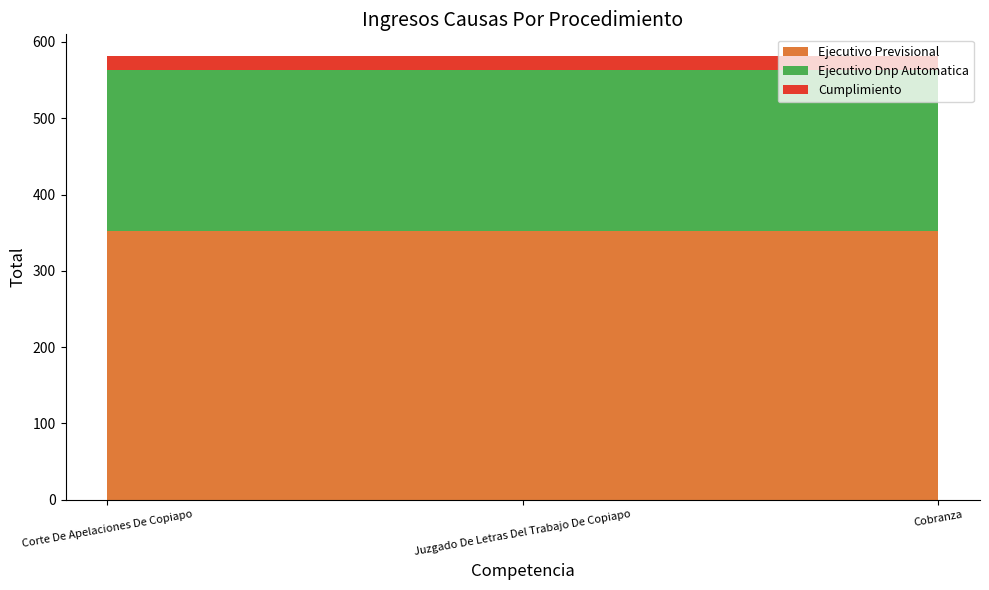

Reading left to right, extract all data points from this chart.

Ejecutivo Previsional: 352	352	352
Ejecutivo Dnp Automatica: 211	211	211
Cumplimiento: 18	18	18